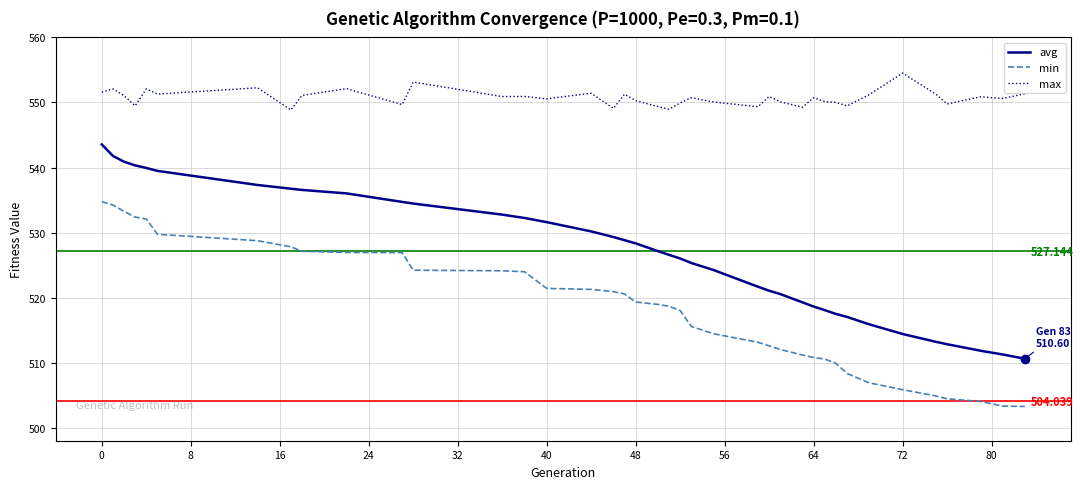

Which series has the largest total across all categories?

max